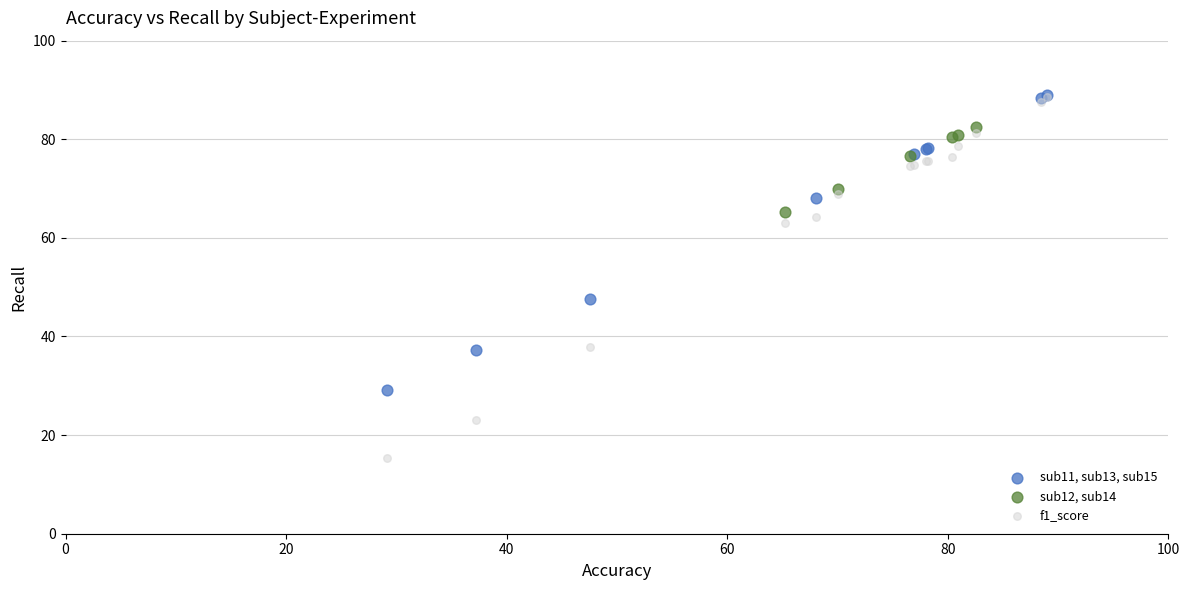

Which series has the widest spread of Y values?

f1_score